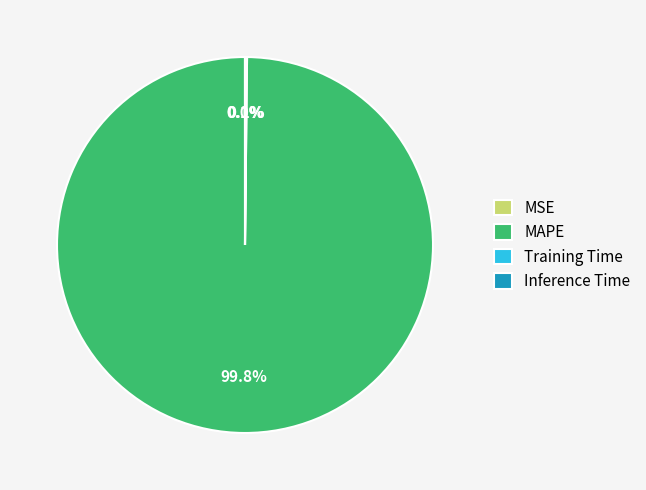

Which category accounts for the majority?

MAPE